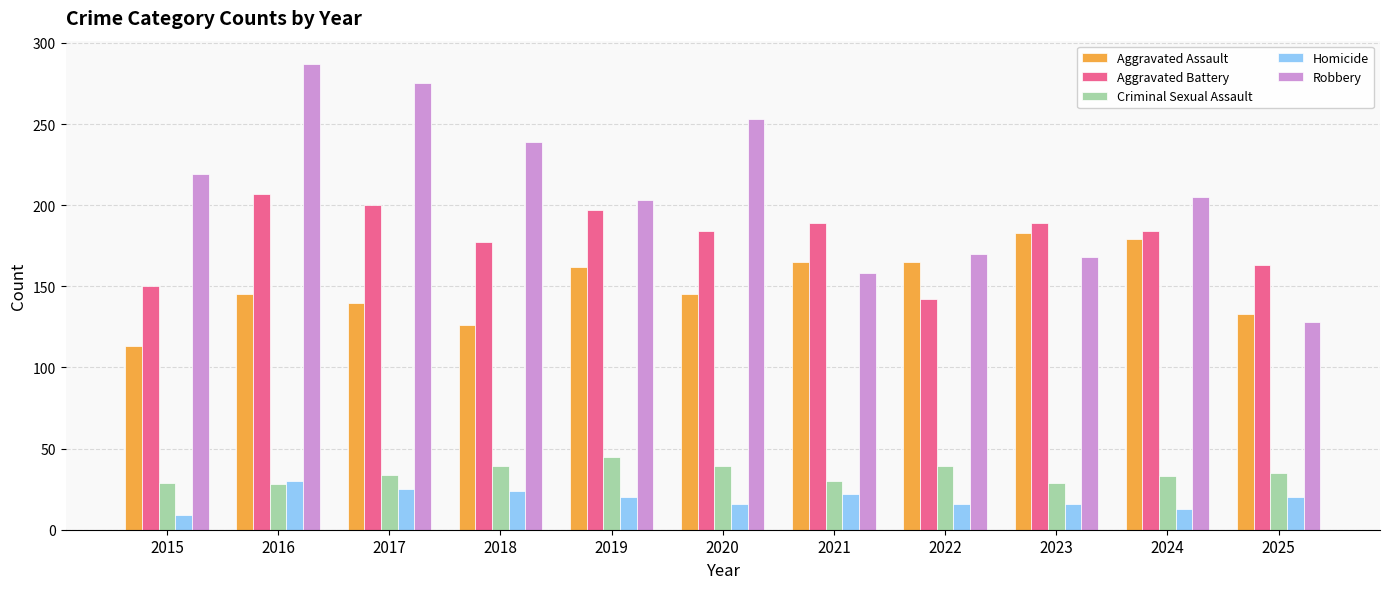

Are the bars grouped side by side (vs. stacked)?

Yes